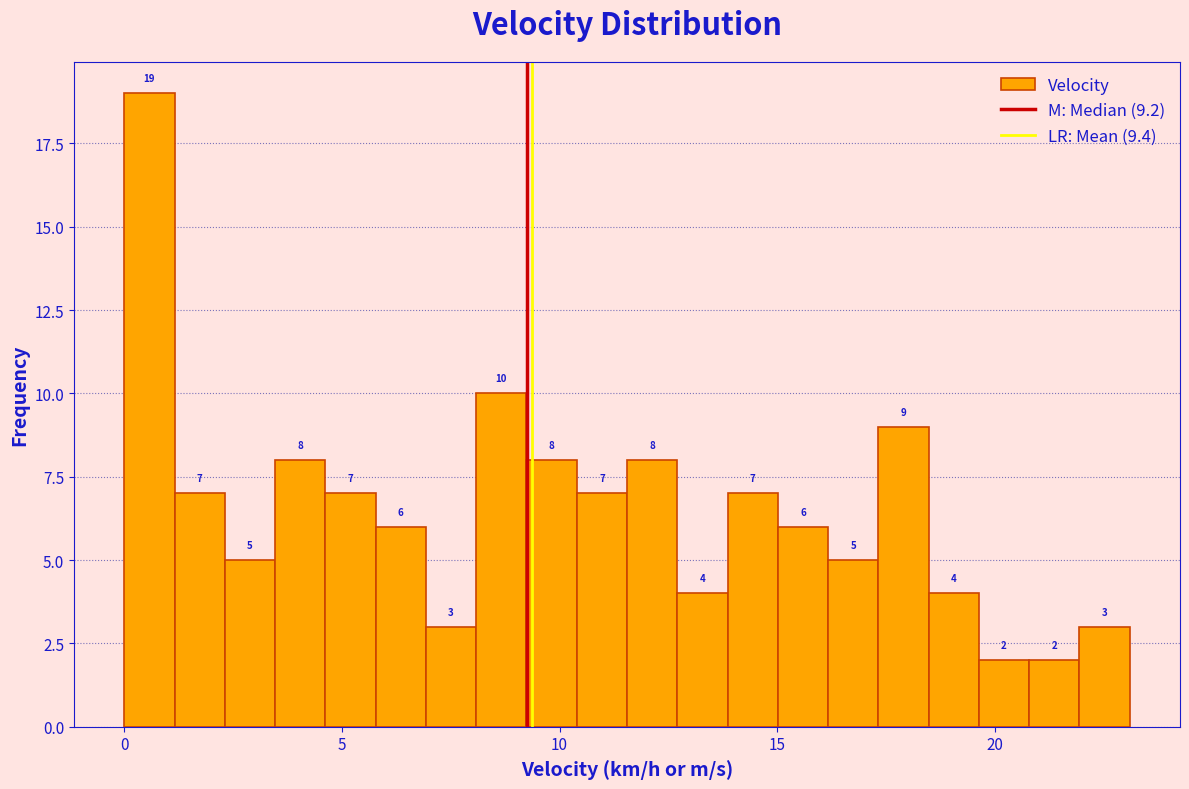

Read against the x-axis, roughly where is the centre of the tallest bar?

0.5